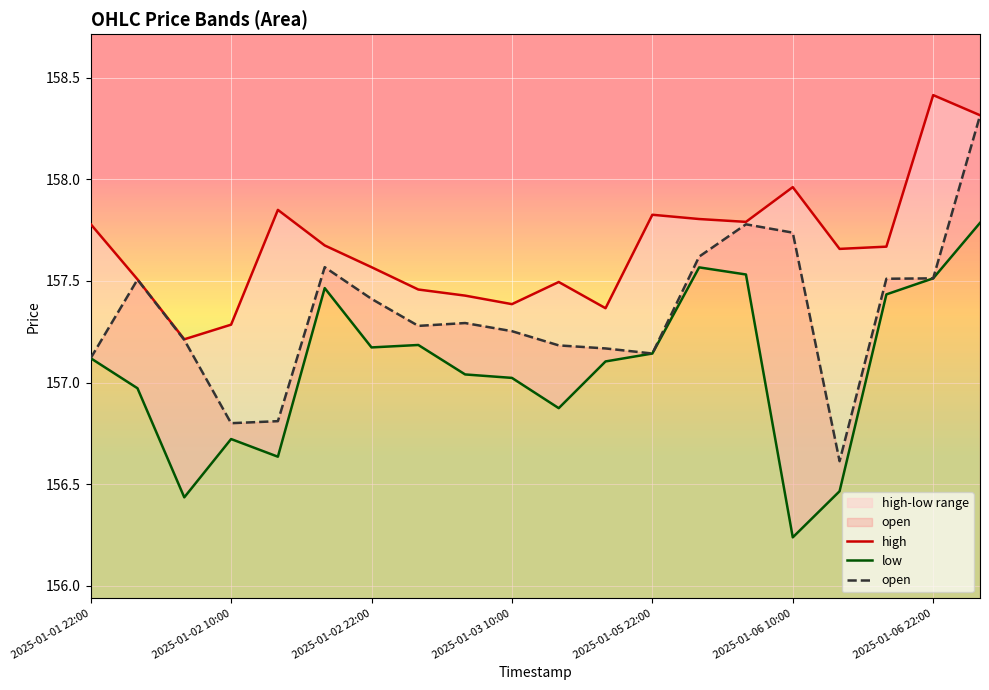

Rank the series by their maximum value, from highest to lowest.

high, open, low